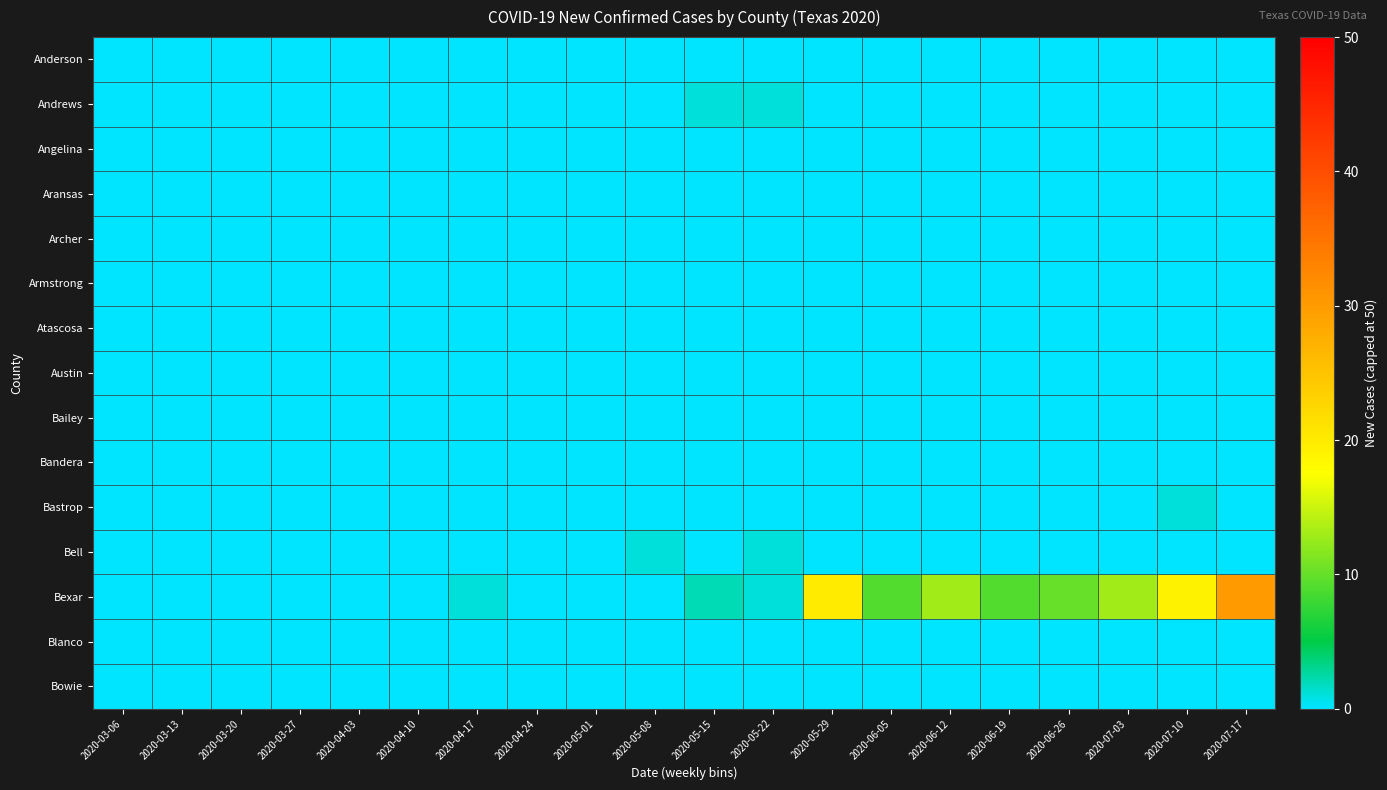

Between 2020-05-01 and 2020-04-03, which is larger?

2020-05-01